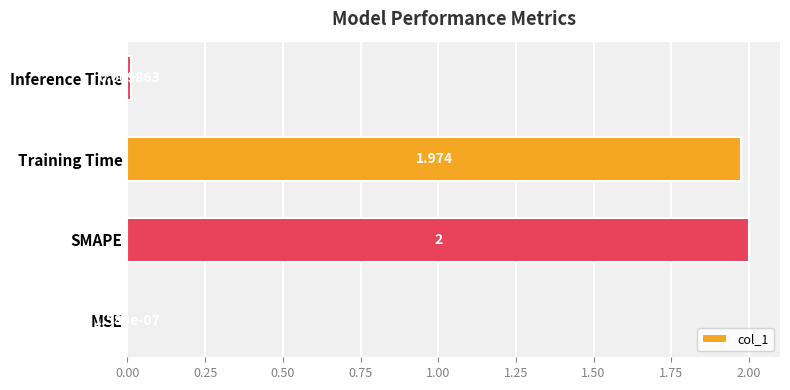

Where is the data nearest to the value 1?

Training Time